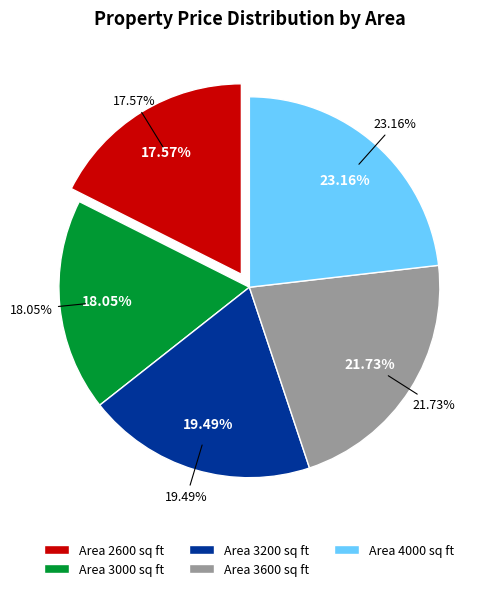

Rank the categories by value from lowest to highest.

2600, 3000, 3200, 3600, 4000